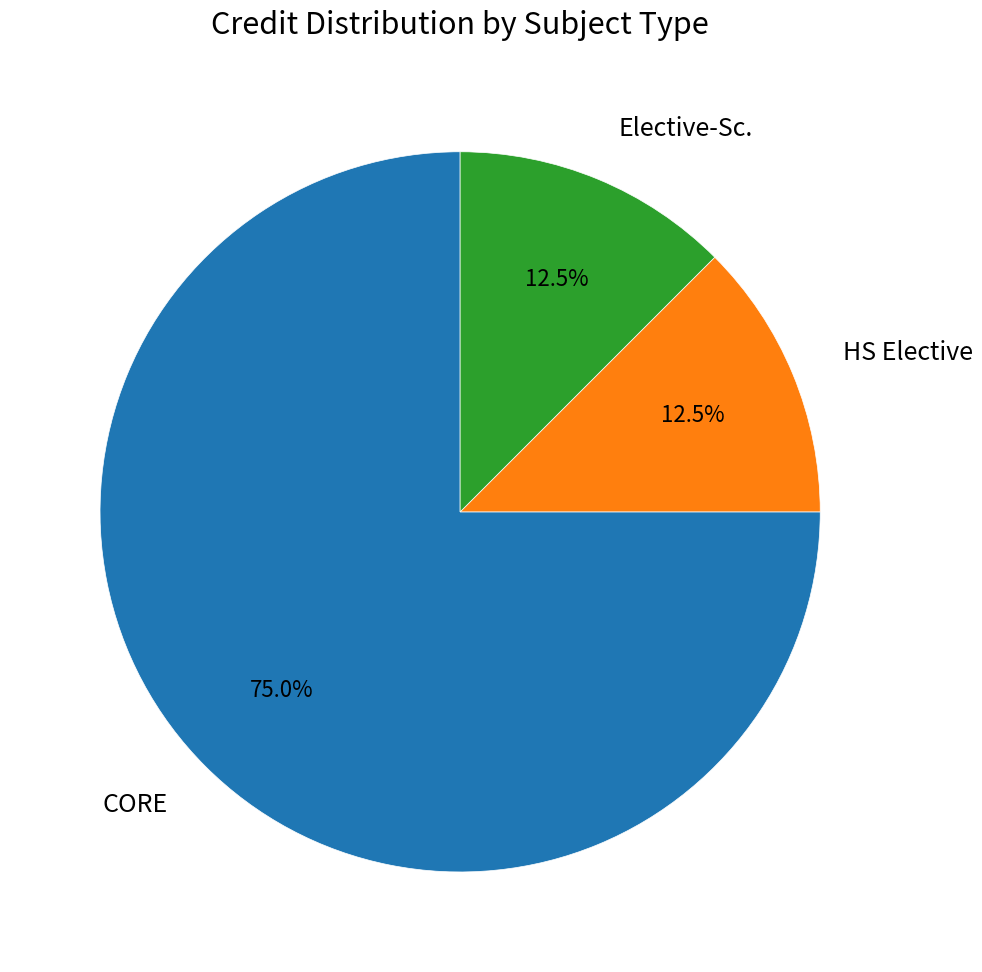

How many slices are in this pie chart?

3